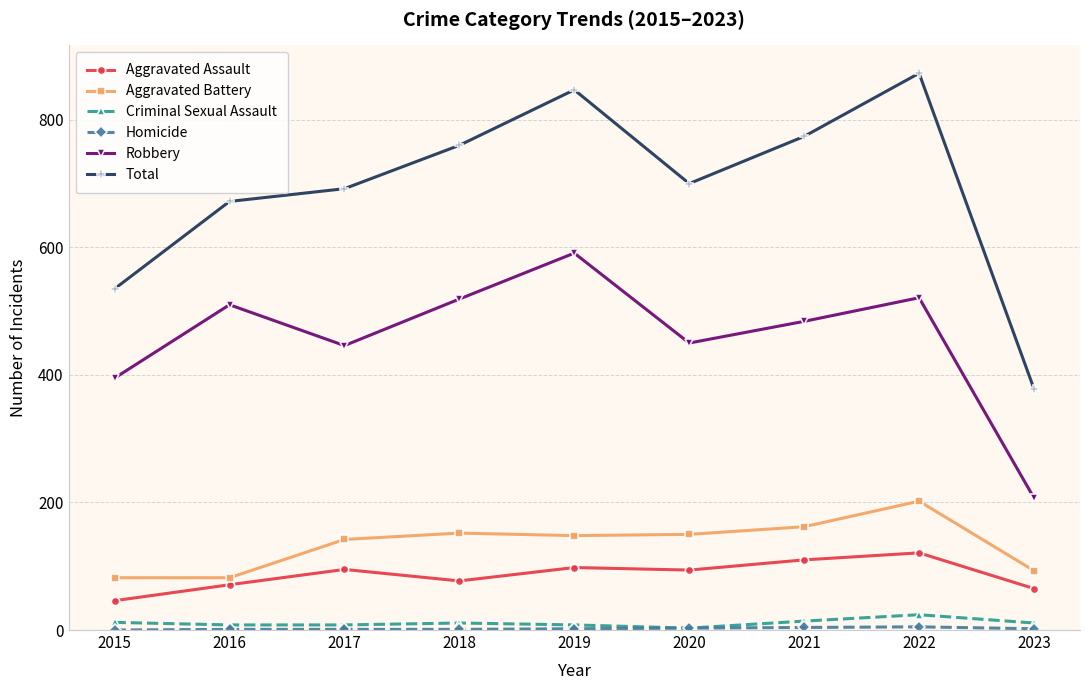

Is it true that Total equals 774 at 2021?

True